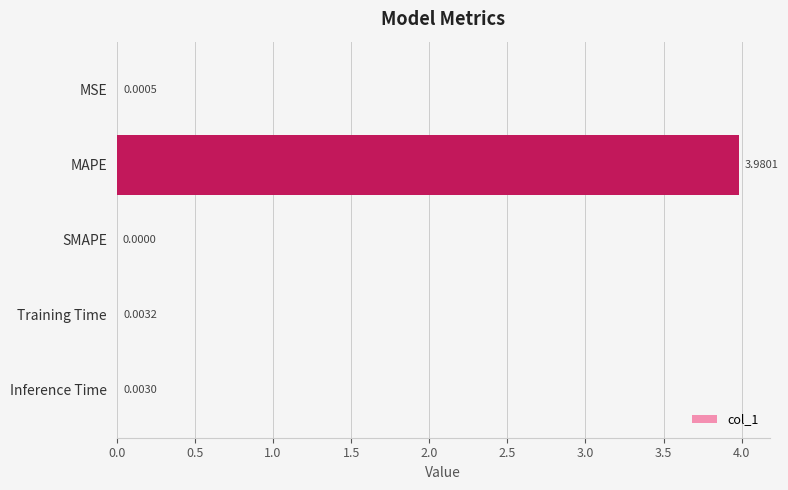

At which category does the chart reach its peak across all series?

MAPE